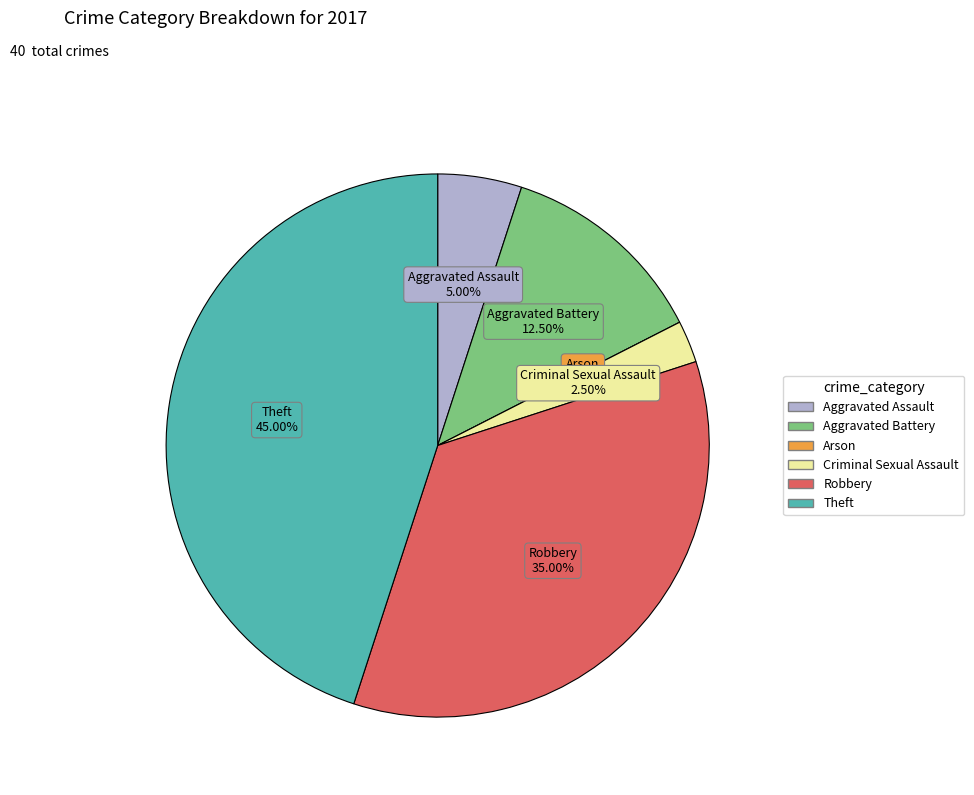

What is the change in value from Criminal Sexual Assault to Robbery?

+13